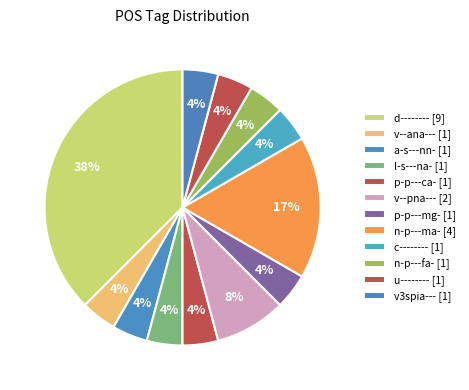

How many segments does this pie chart have?

12